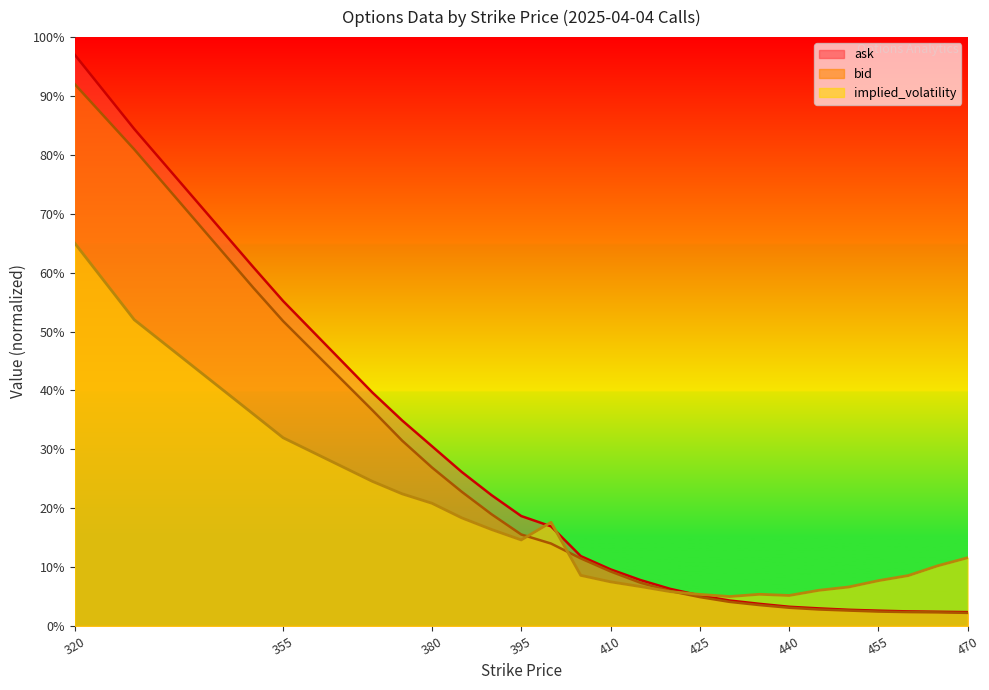

Reading left to right, extract all data points from this chart.

implied_volatility: 320=65.0	330=52.0	350=36.0	355=32.0	370=24.6	375=22.4	380=20.8	385=18.4	390=16.4	395=14.6	400=17.6	405=8.6	410=7.5	415=6.7	420=5.8	425=5.4	430=5.0	435=5.4	440=5.2	445=6.1	450=6.6	455=7.7	460=8.6	465=10.2	470=11.6
bid: 320=92.0	330=80.9	350=57.4	355=51.8	370=36.6	375=31.5	380=26.9	385=22.8	390=19.0	395=15.5	400=14.0	405=11.5	410=9.3	415=7.4	420=5.9	425=4.9	430=4.1	435=3.6	440=3.1	445=2.8	450=2.6	455=2.4	460=2.4	465=2.3	470=2.2
ask: 320=97.0	330=84.4	350=60.9	355=55.2	370=39.6	375=34.9	380=30.5	385=26.2	390=22.2	395=18.7	400=16.9	405=11.9	410=9.6	415=7.8	420=6.3	425=5.2	430=4.3	435=3.8	440=3.3	445=3.0	450=2.7	455=2.6	460=2.5	465=2.4	470=2.3